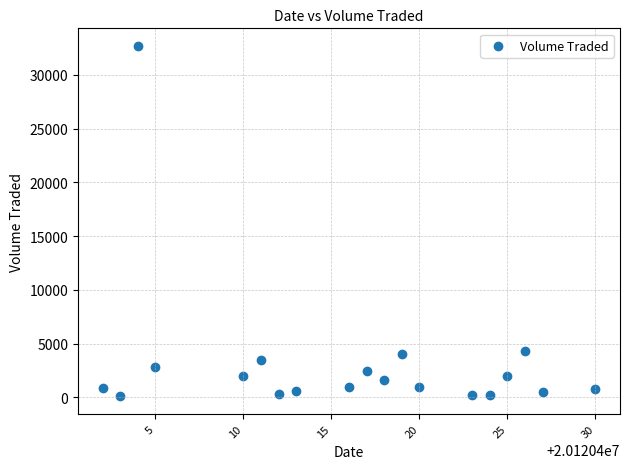

What is the range of Y values (max minus min)?

32600